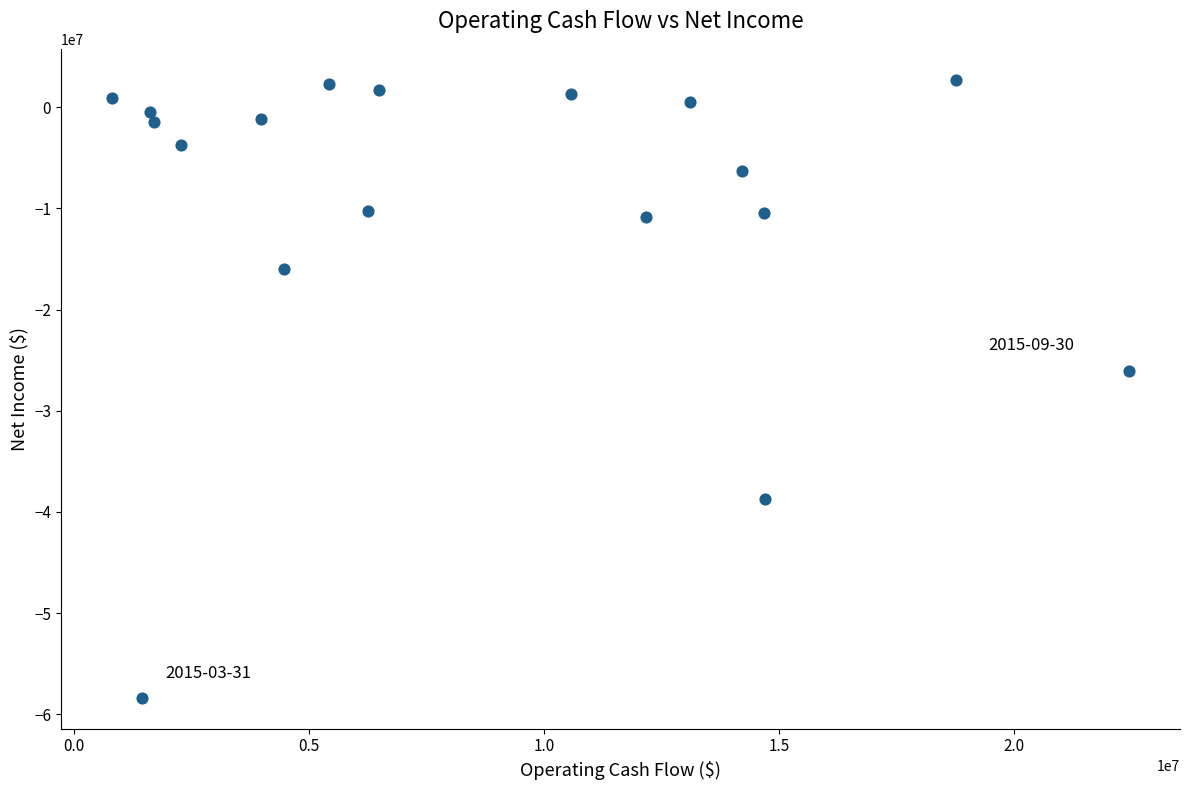

What is the range of X values (max minus min)?

21635000